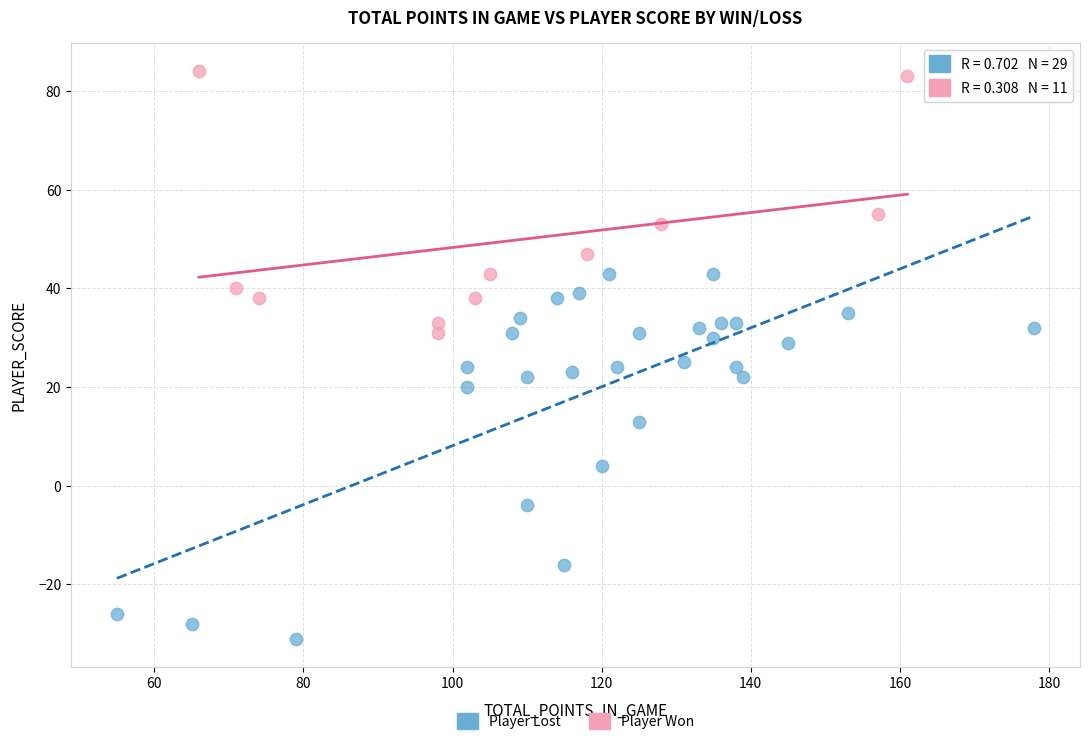

Which series reaches the maximum Y coordinate?

Player Won